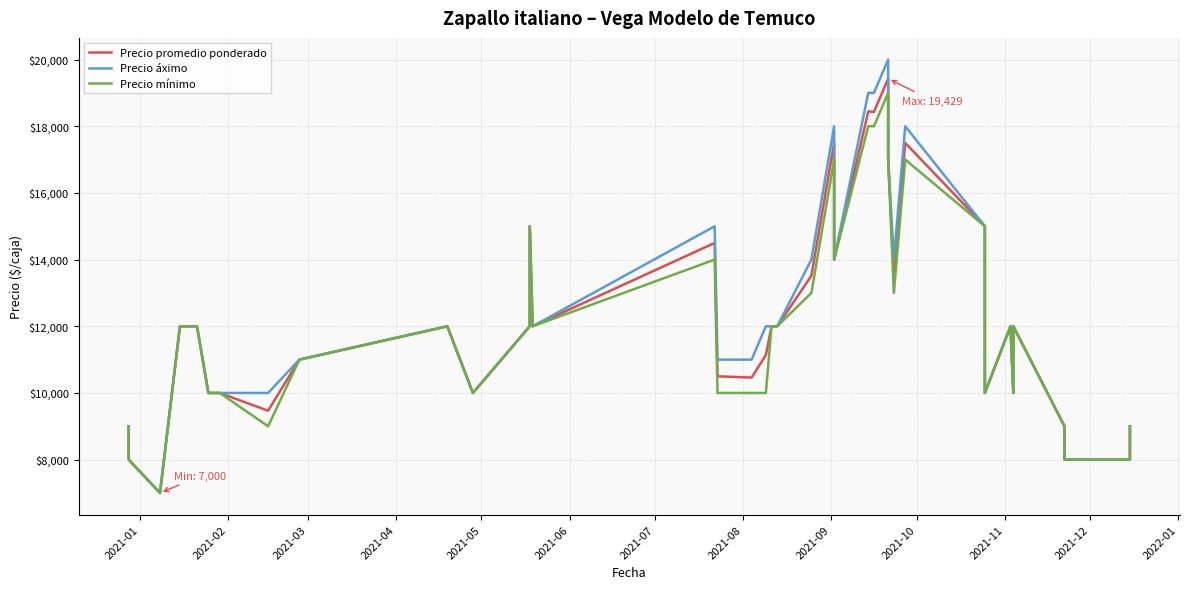

True or false: Precio promedio ponderado has more than 2 interior local peaks.

True